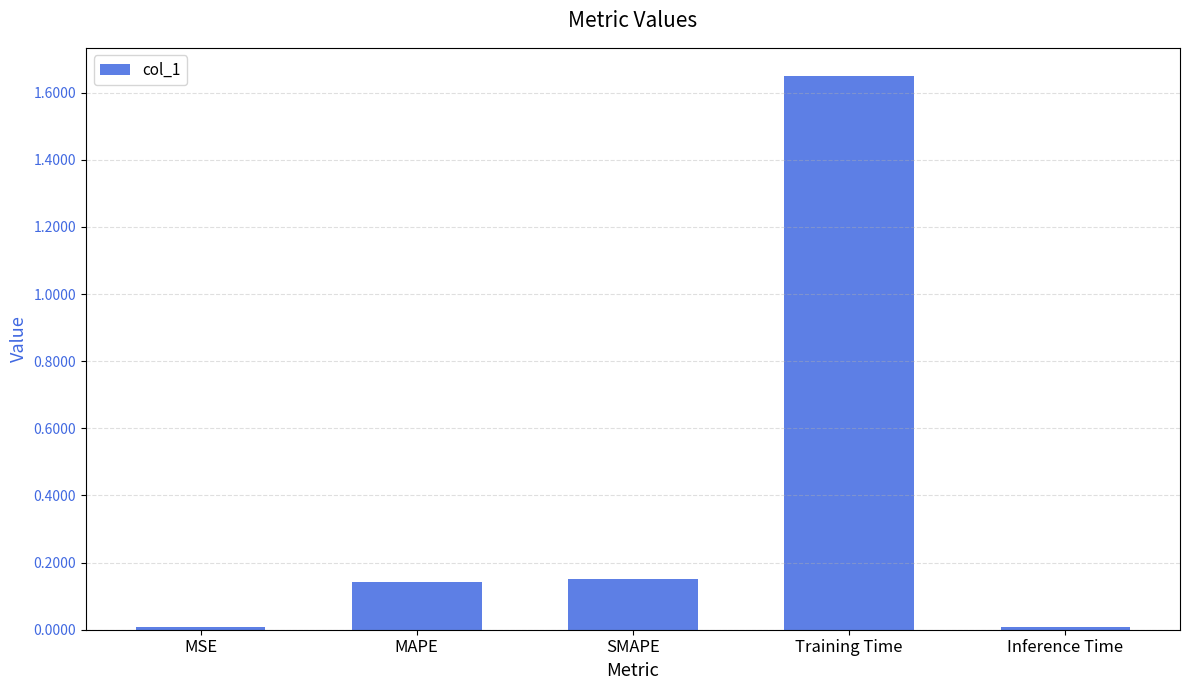

Between SMAPE and MSE, which is larger?

SMAPE